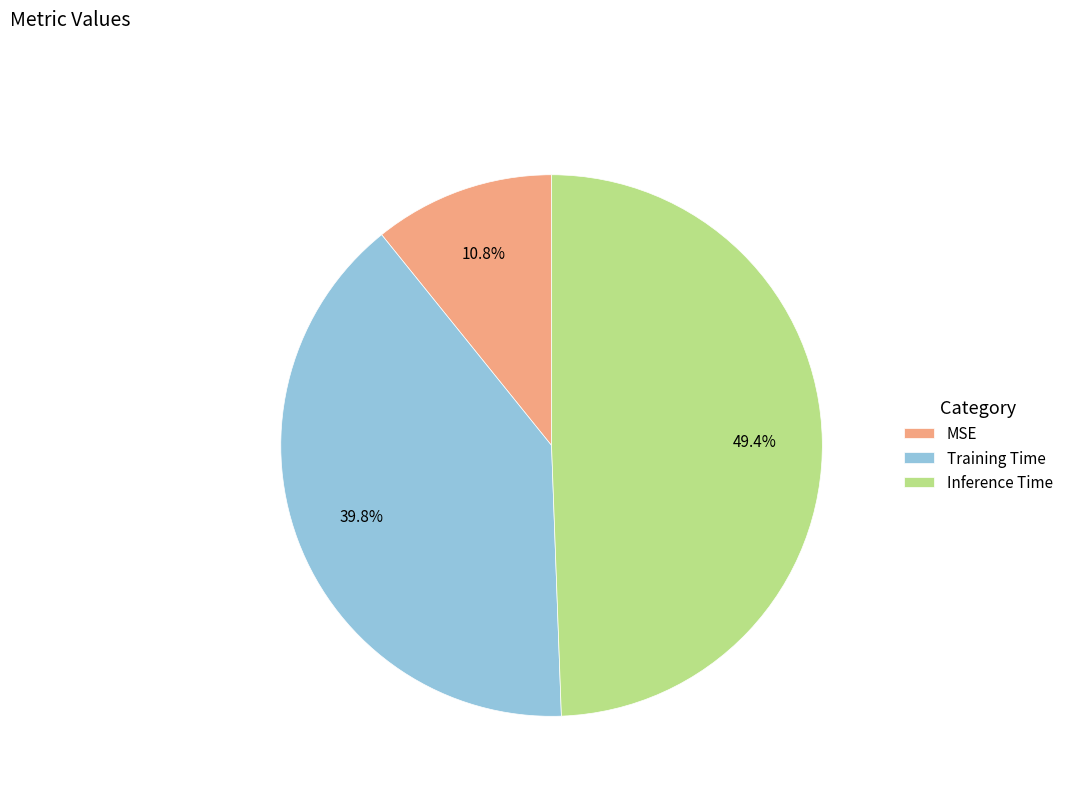

To the nearest percent, what percentage of the pie is MSE?

11%